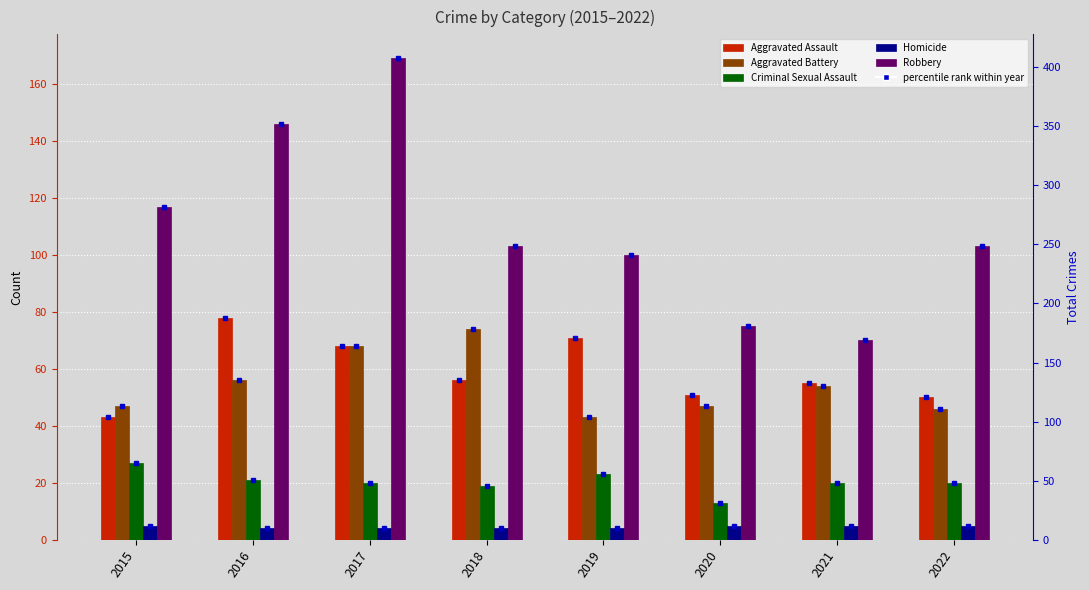

At which label does Aggravated Battery reach its minimum?

2019